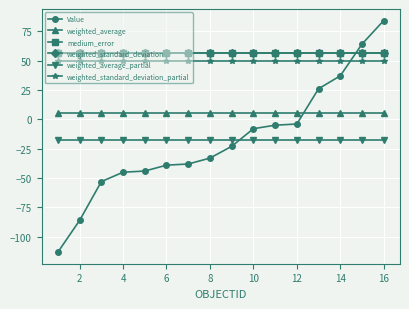

What is the value of the weighted_average point at the 12th from the left?

5.6